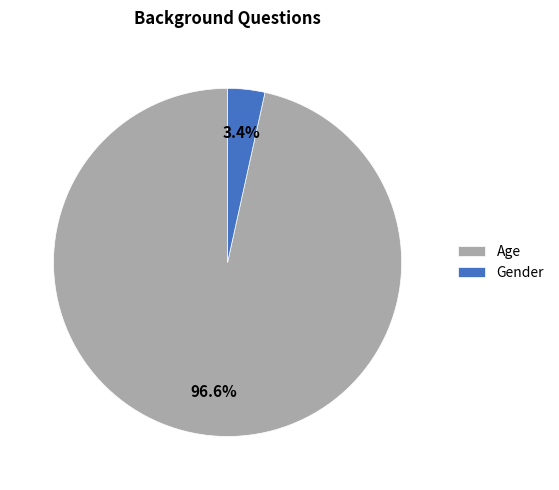

Which slice is the largest?

Age